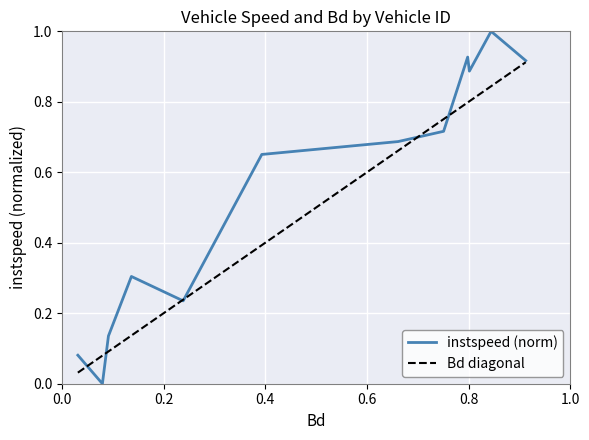

Which series has the largest total across all categories?

instspeed (norm)